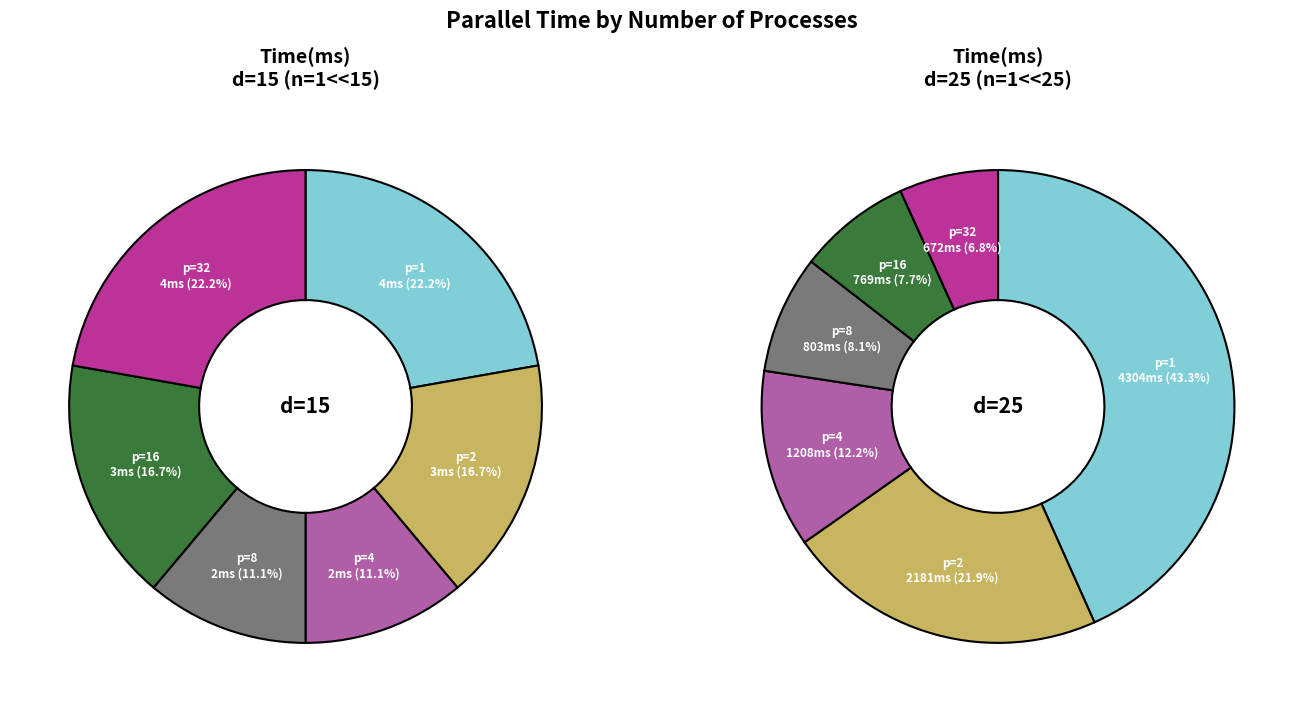

Is there any slice that represents more than half of the pie?

No